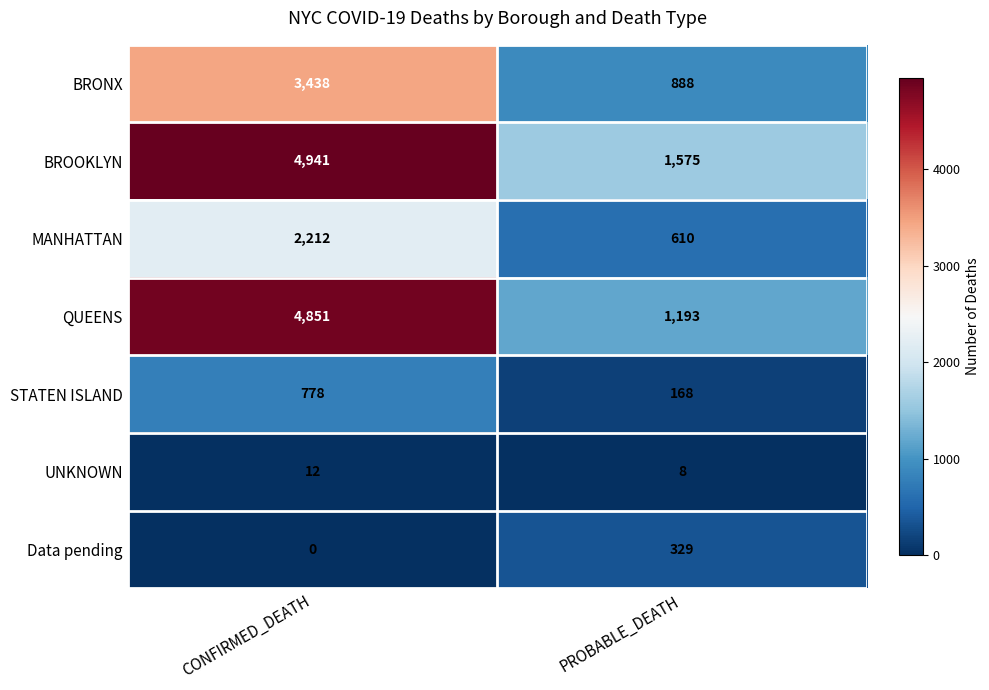

Reading left to right, list all the values displayed in this chart.

BRONX: 3438	888
BROOKLYN: 4941	1575
MANHATTAN: 2212	610
QUEENS: 4851	1193
STATEN ISLAND: 778	168
UNKNOWN: 12	8
Data pending: 0	329